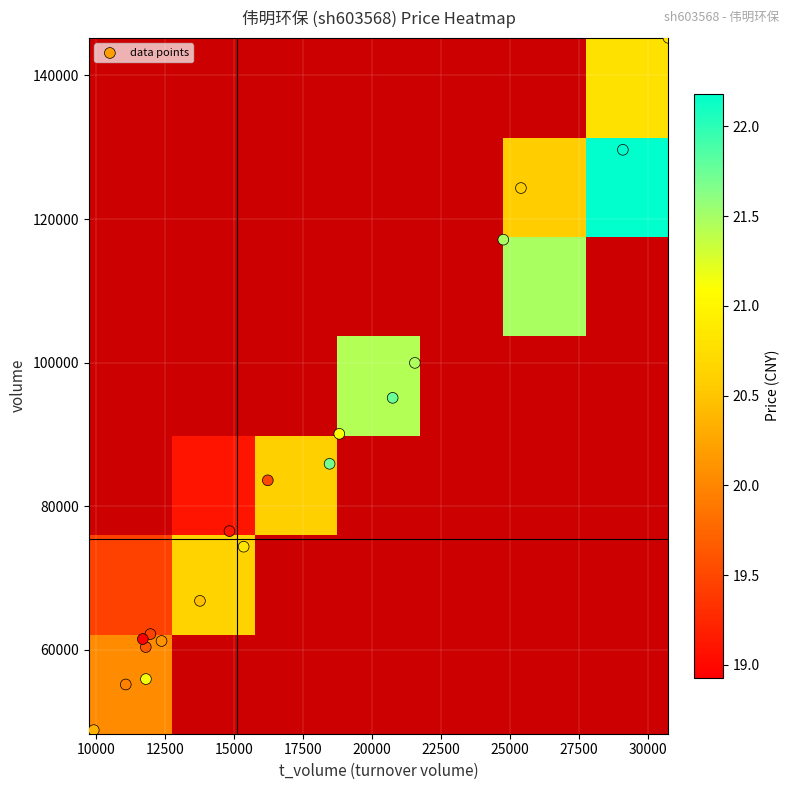

Rank the categories by 2022-11-21 value from highest to lowest.

volume, t_volume, price